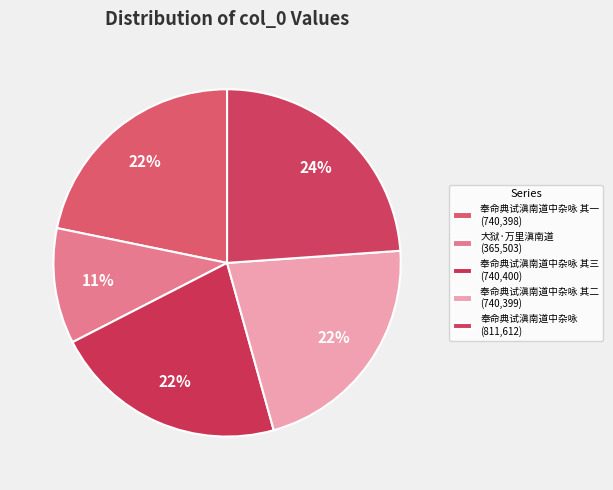

How many segments does this pie chart have?

5